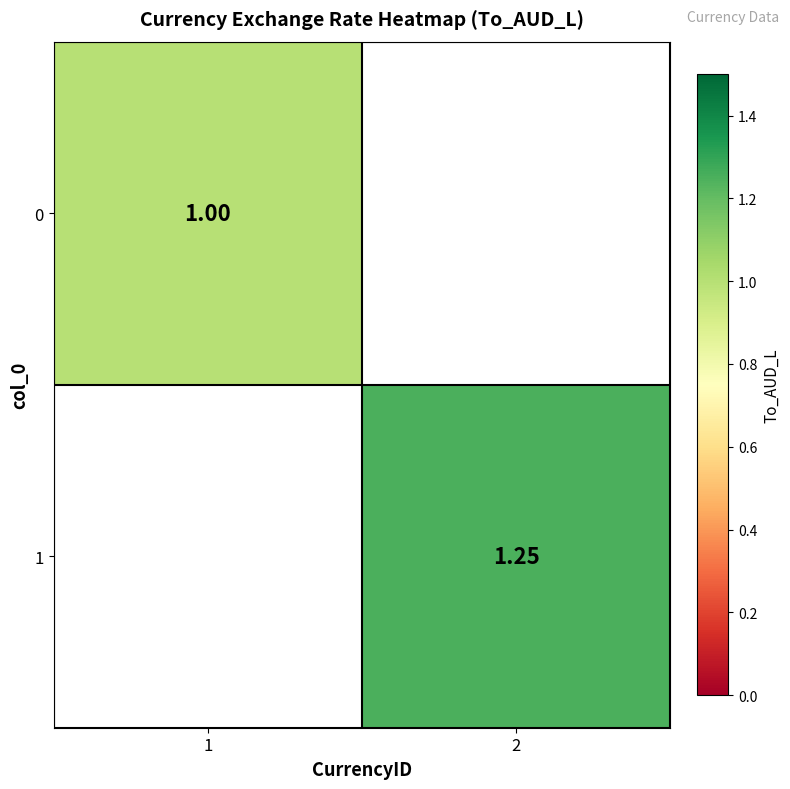

What is the minimum value for 0?

1.0